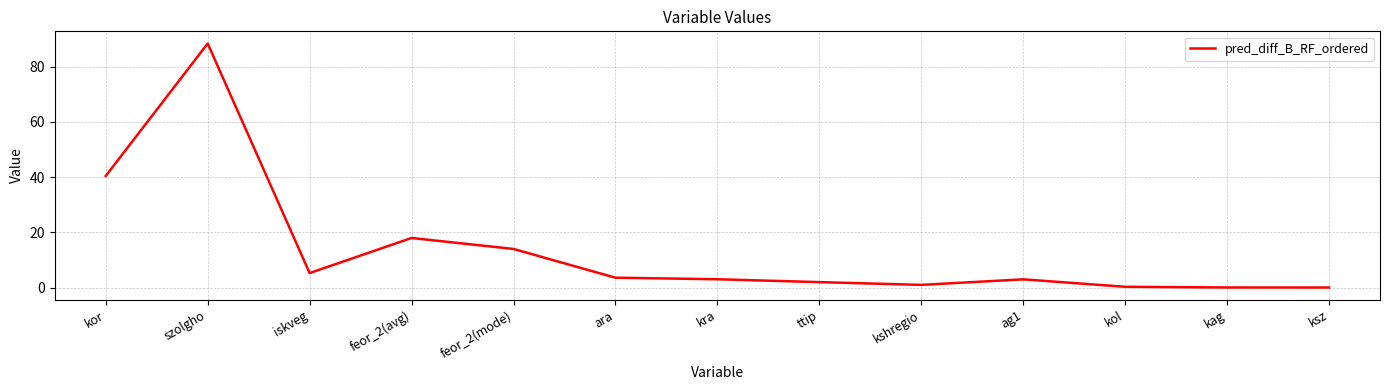

What is the ratio of the value at feor_2(mode) to the value at szolgho?

0.2